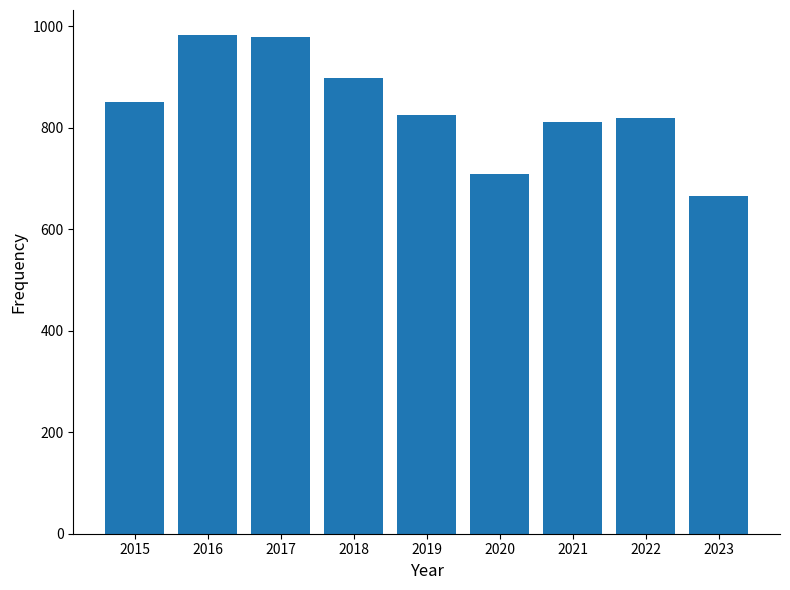

At which label does the data first exceed 826?

2015